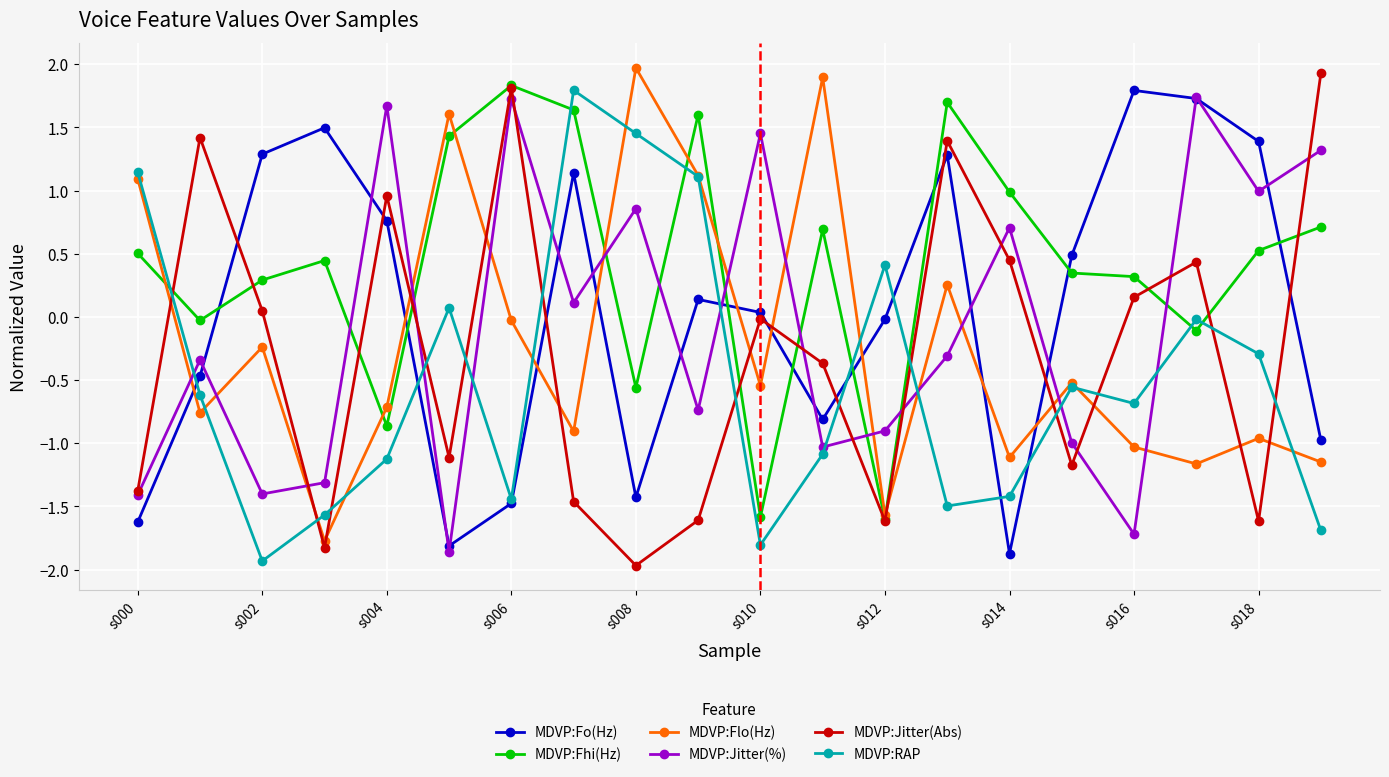

What is the maximum value shown in the chart?

2.0